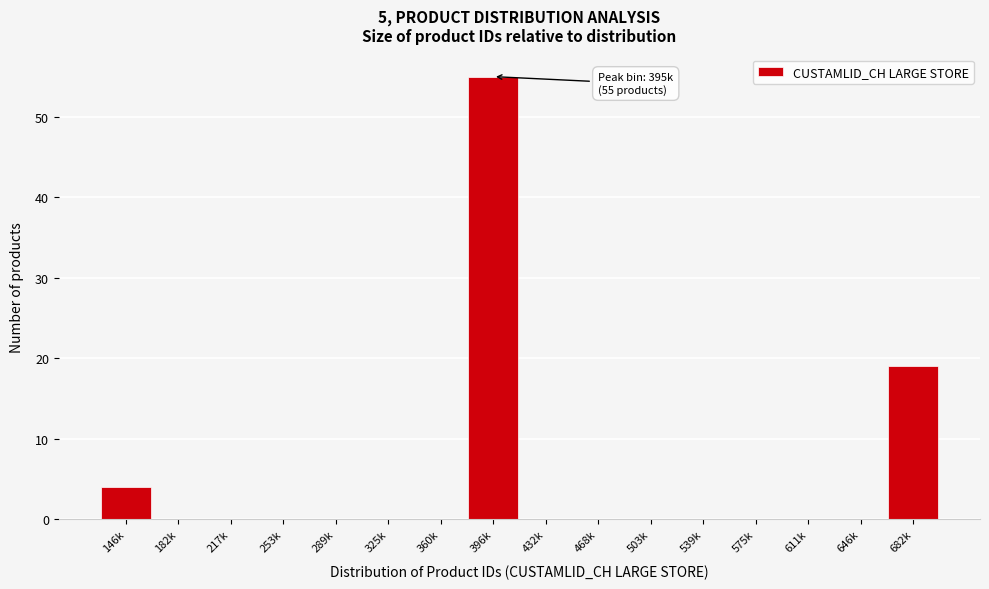

Reading left to right, transcribe all the data shown in this chart.

146k=4	182k=0	217k=0	253k=0	289k=0	325k=0	360k=0	396k=55	432k=0	468k=0	503k=0	539k=0	575k=0	611k=0	646k=0	682k=19